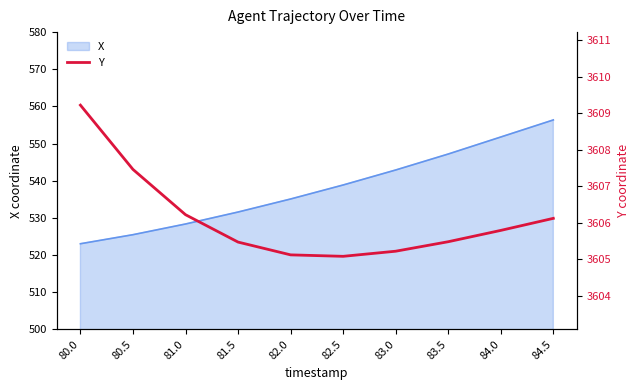

List the labels in order of X value, smallest first.

80.0, 80.5, 81.0, 81.5, 82.0, 82.5, 83.0, 83.5, 84.0, 84.5